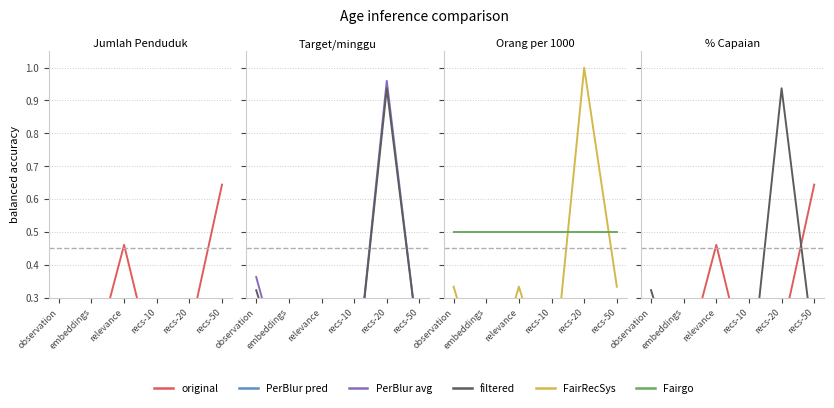

How many lines are shown in the chart?

6